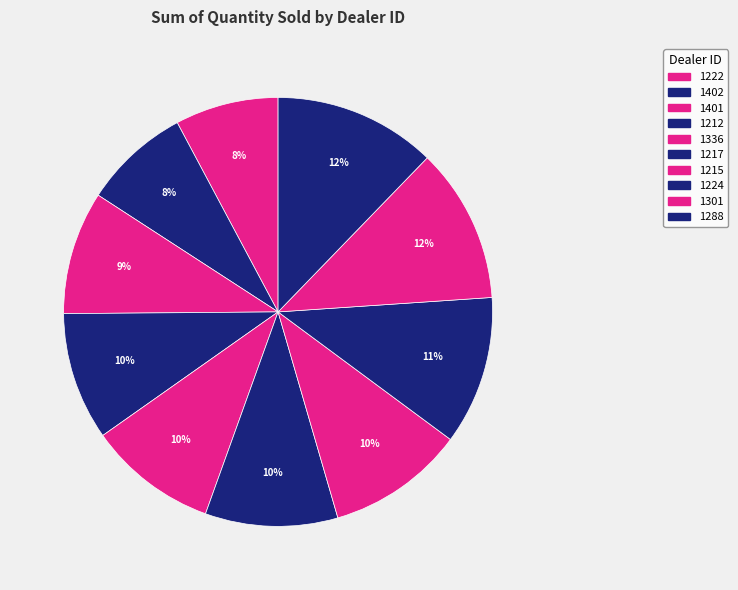

To the nearest percent, what is the combined percentage of 1215 and 1212?

20%